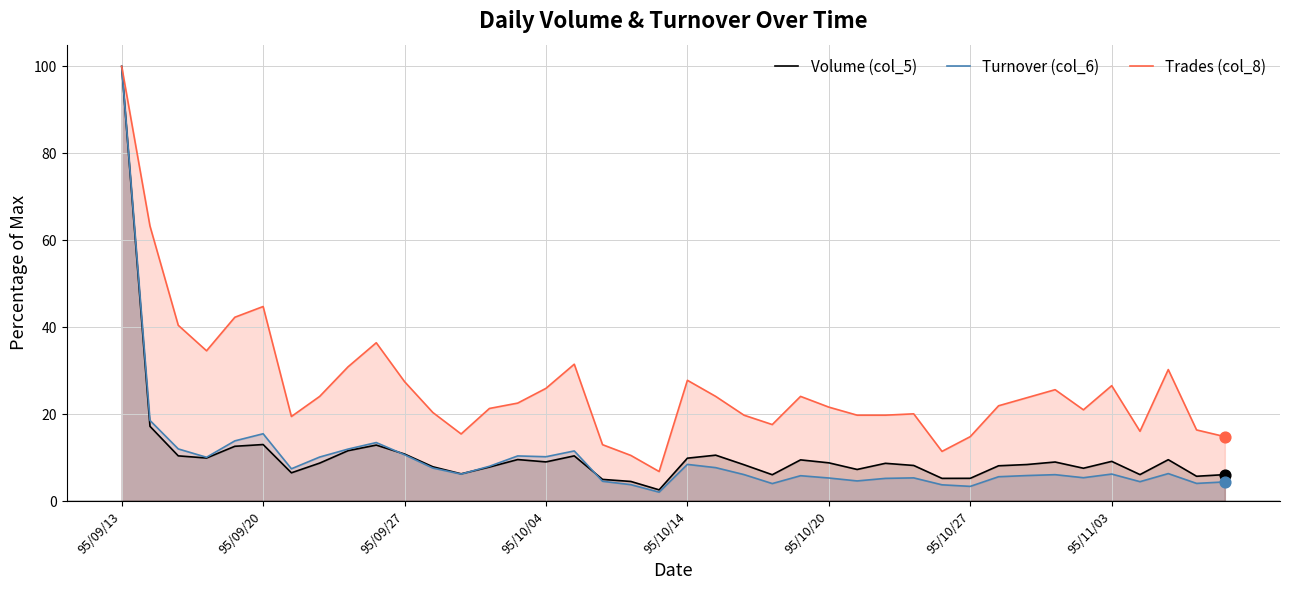

At how many categories does at least one series exceed 82?

1